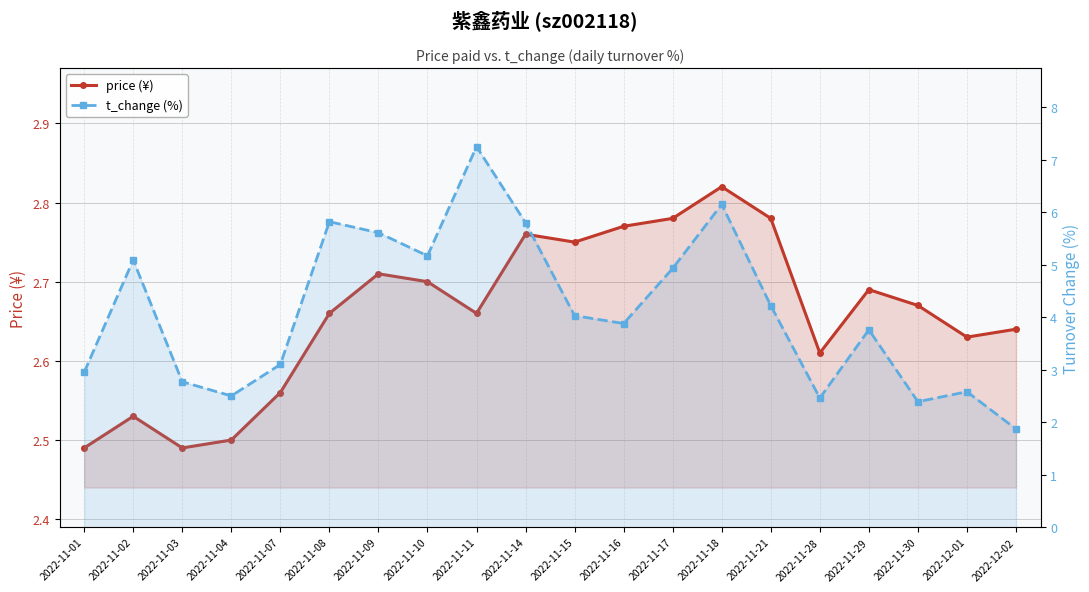

What is the total value across all series at 2022-12-01?

5.2